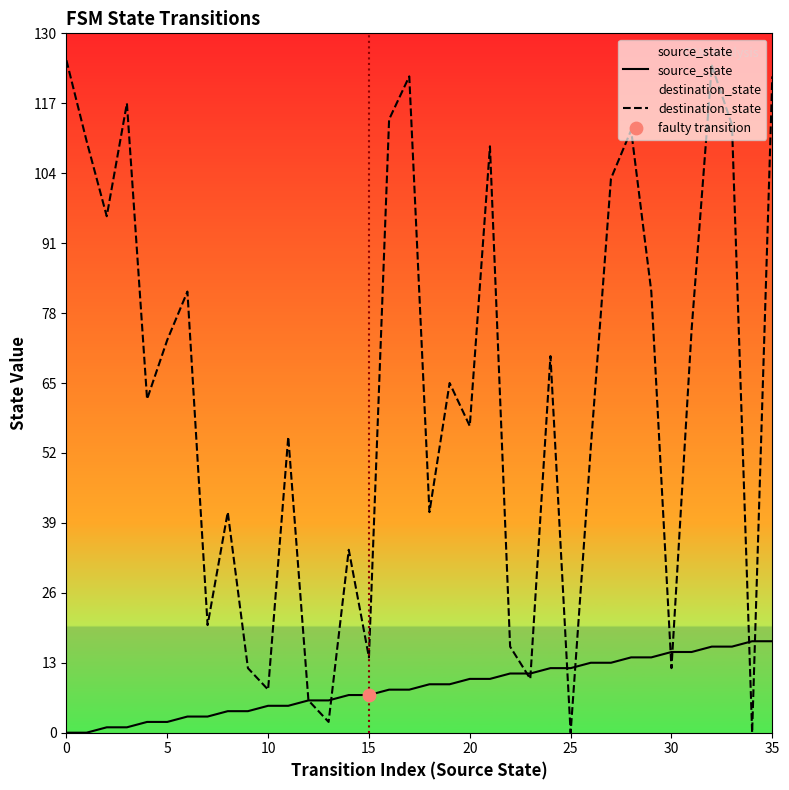

At how many categories does at least one series exceed 97?

11